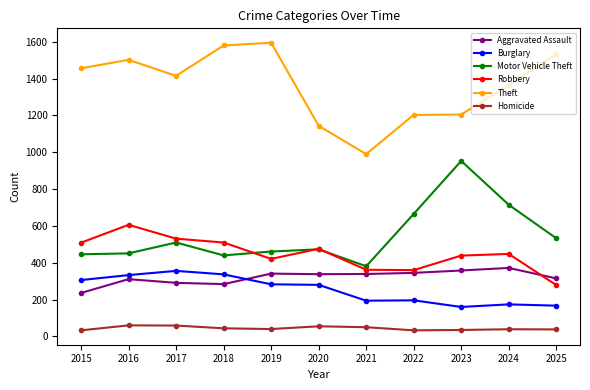

At how many categories does at least one series exceed 1277?

7